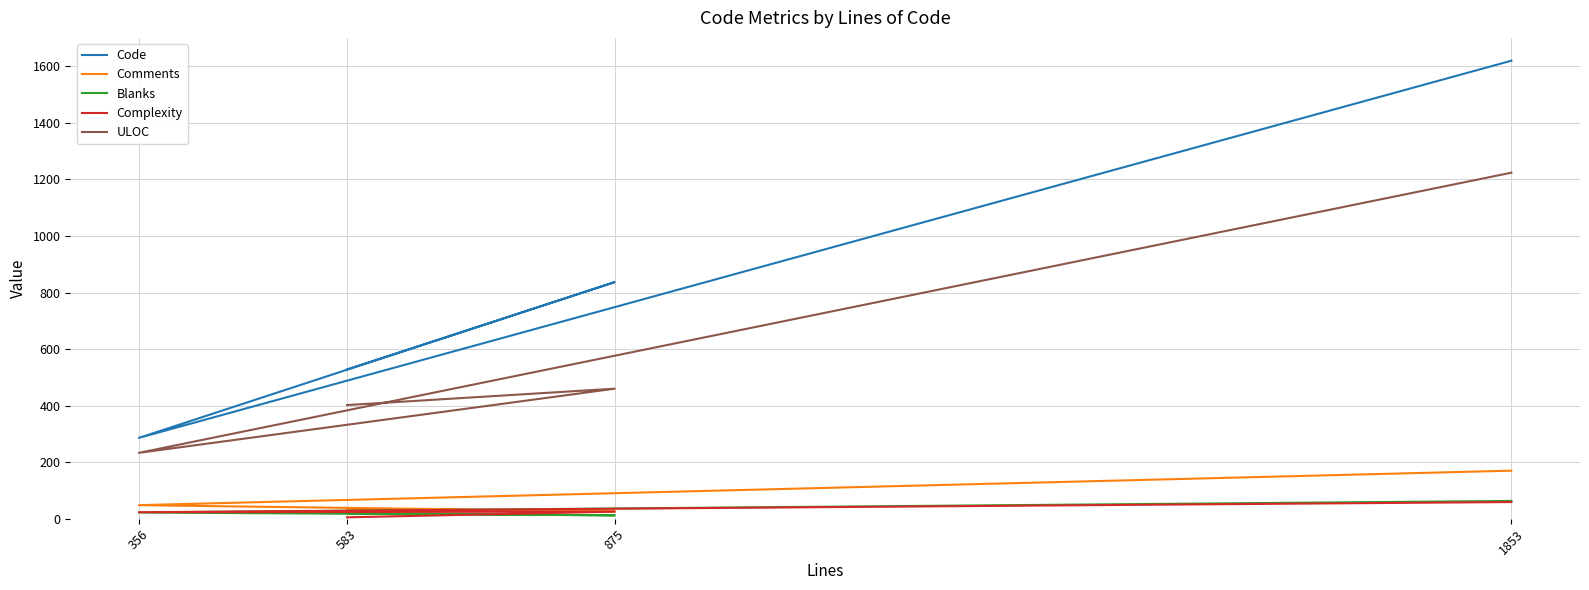

Rank the series at 356 from highest to lowest value.

Code, ULOC, Comments, Complexity, Blanks